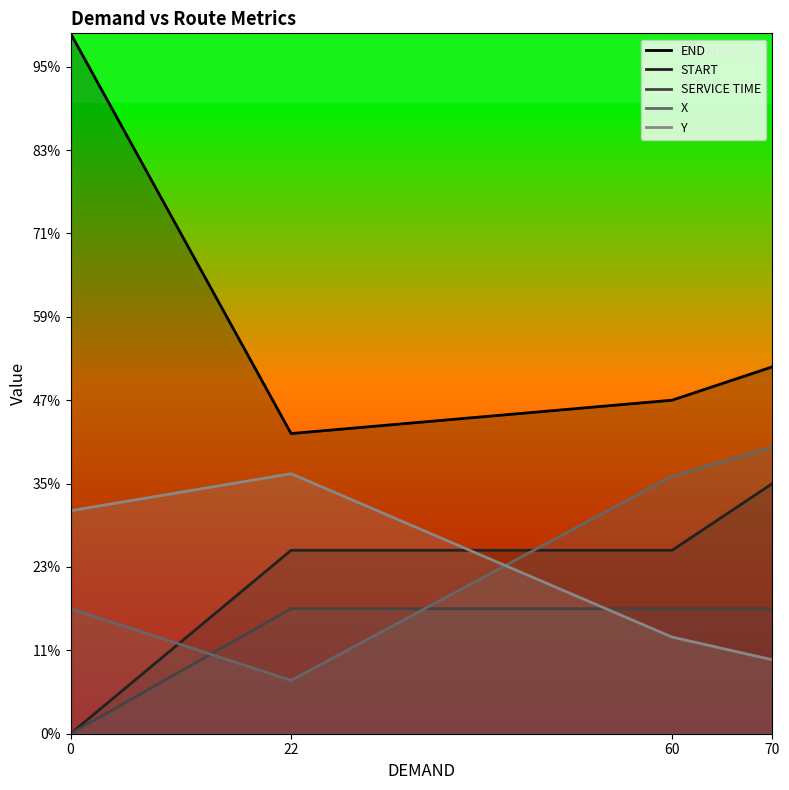

What is the spread (max minus min) of values at 0?

420.0